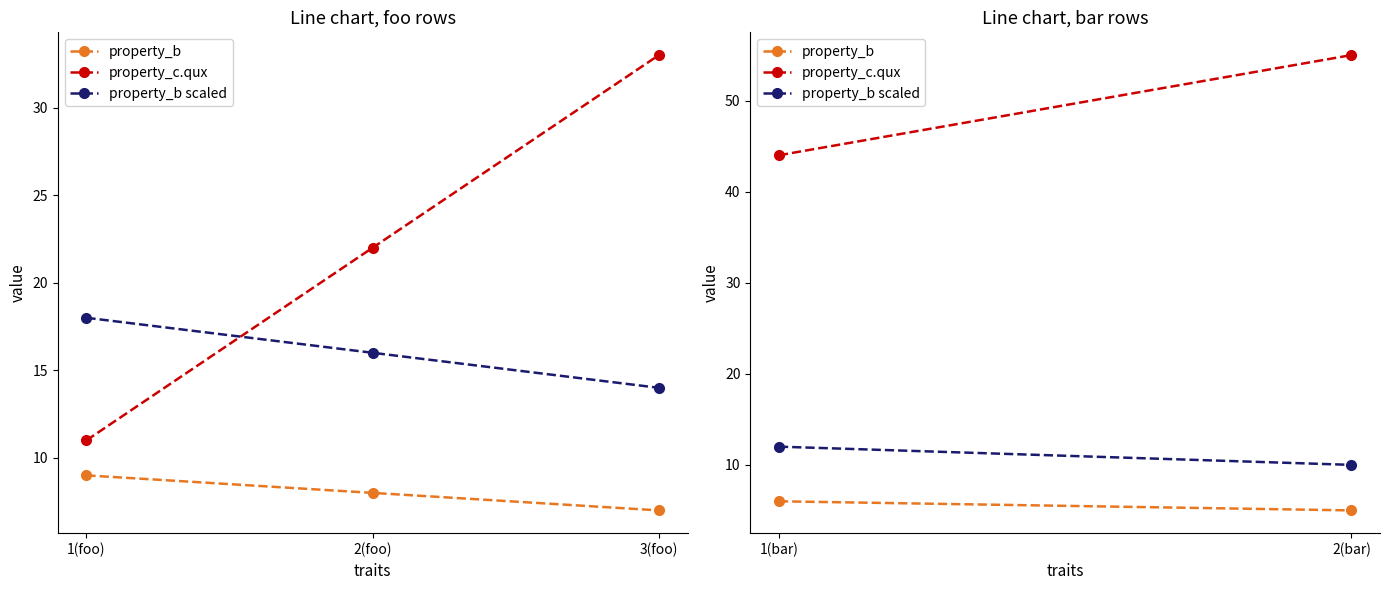

How many lines are shown in the chart?

3